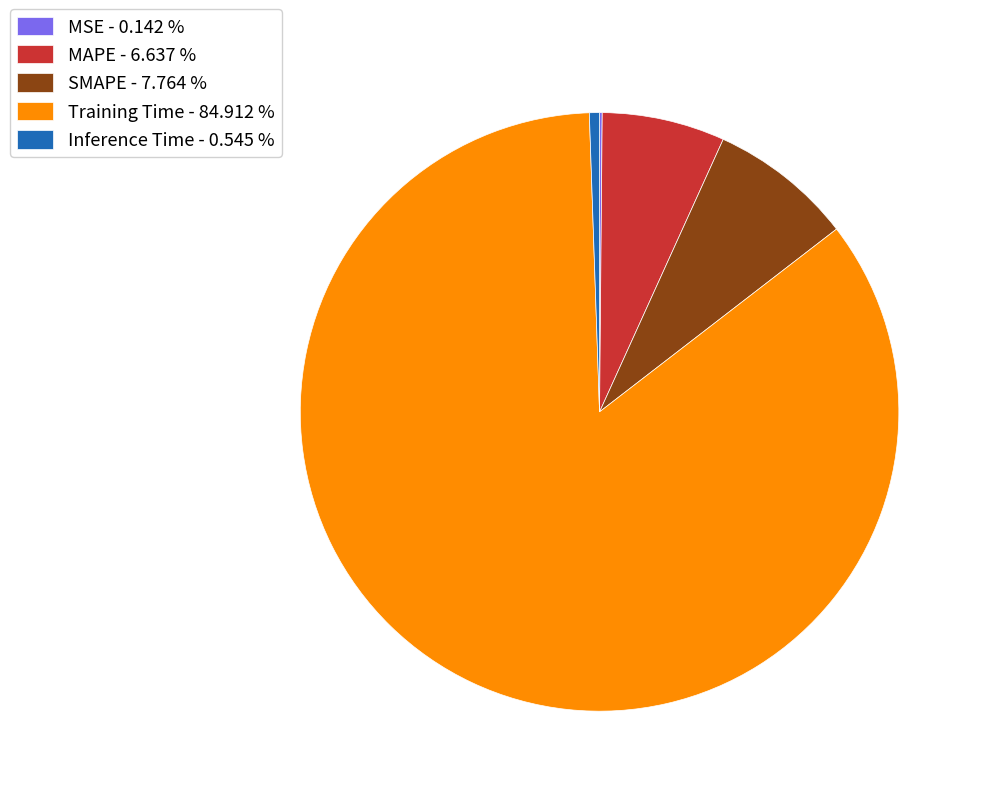

Which has a higher value, SMAPE - 7.764 % or Training Time - 84.912 %?

Training Time - 84.912 %